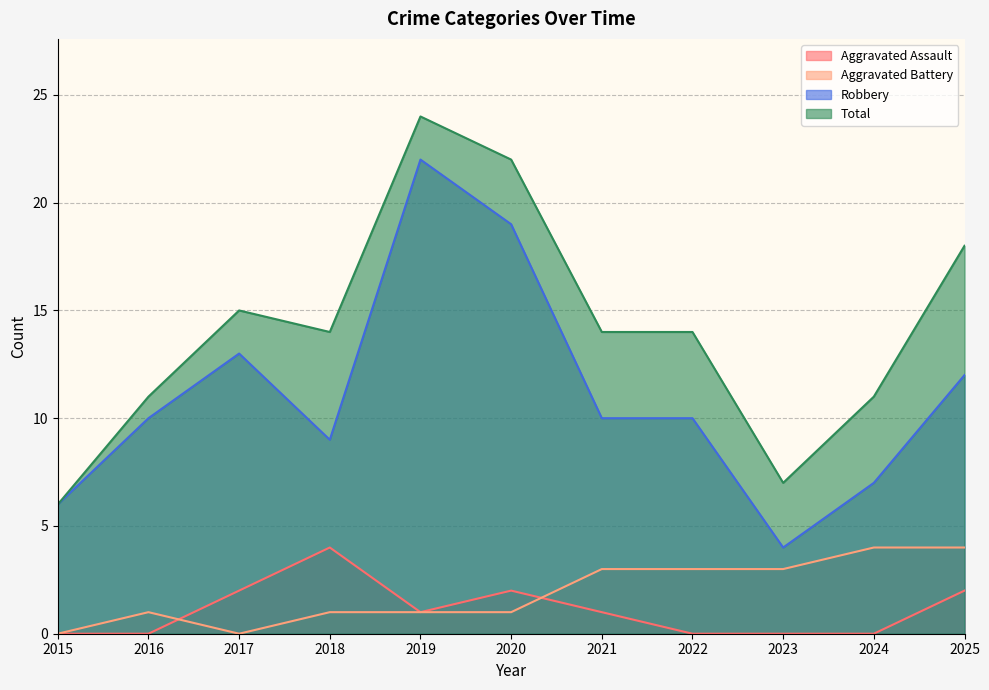

Where does the Aggravated Battery series first go above 1?

2021